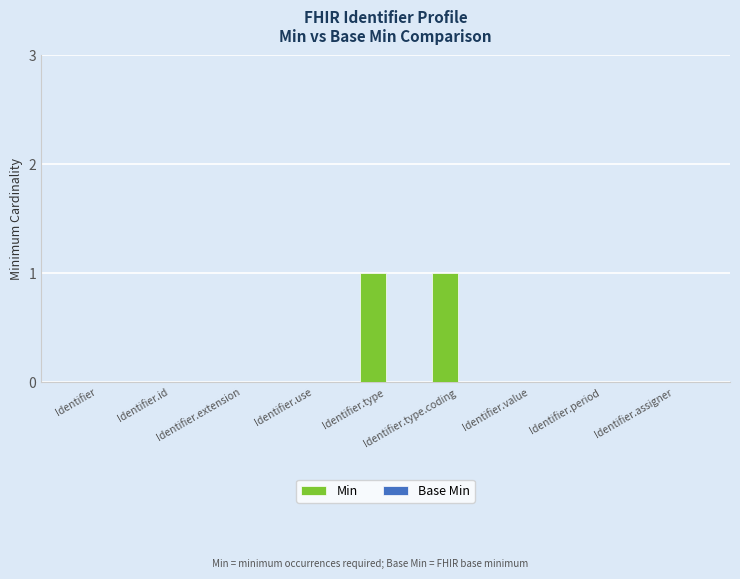

True or false: the data shows 1 at Identifier.id.

False